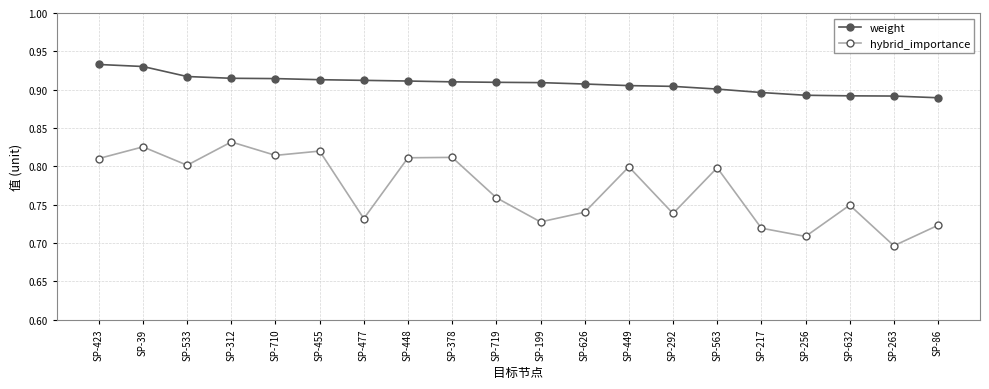

How many hybrid_importance values are between 0 and 1?

20